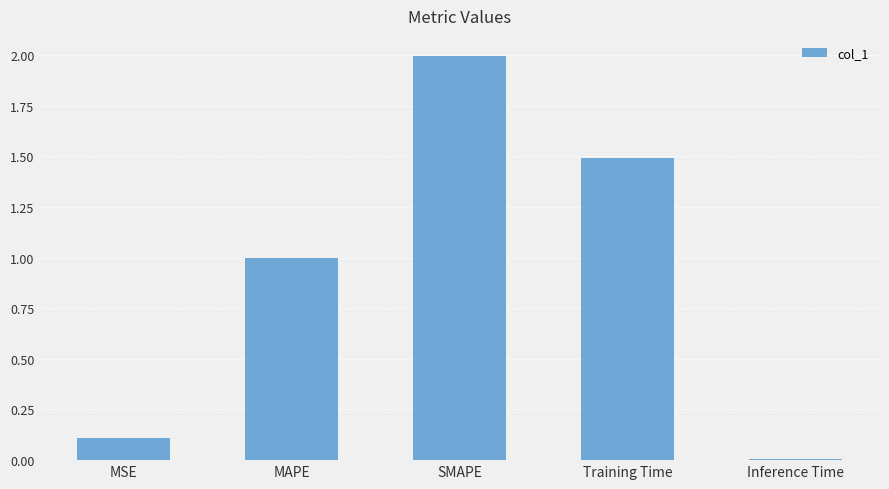

Rank the categories by value from highest to lowest.

SMAPE, Training Time, MAPE, MSE, Inference Time